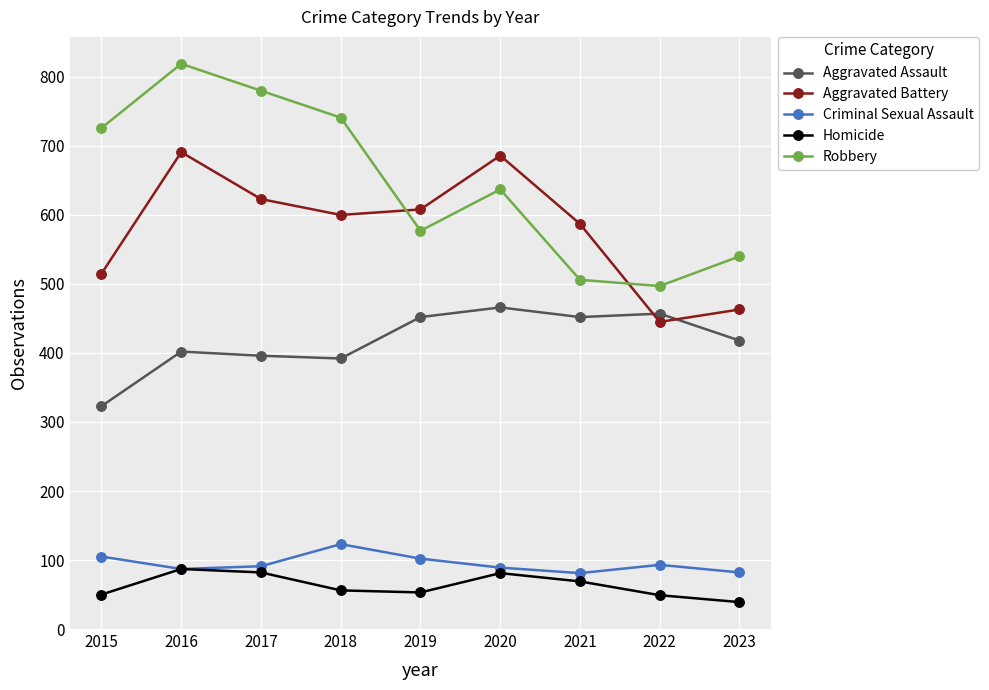

What is the greatest value displayed?

819